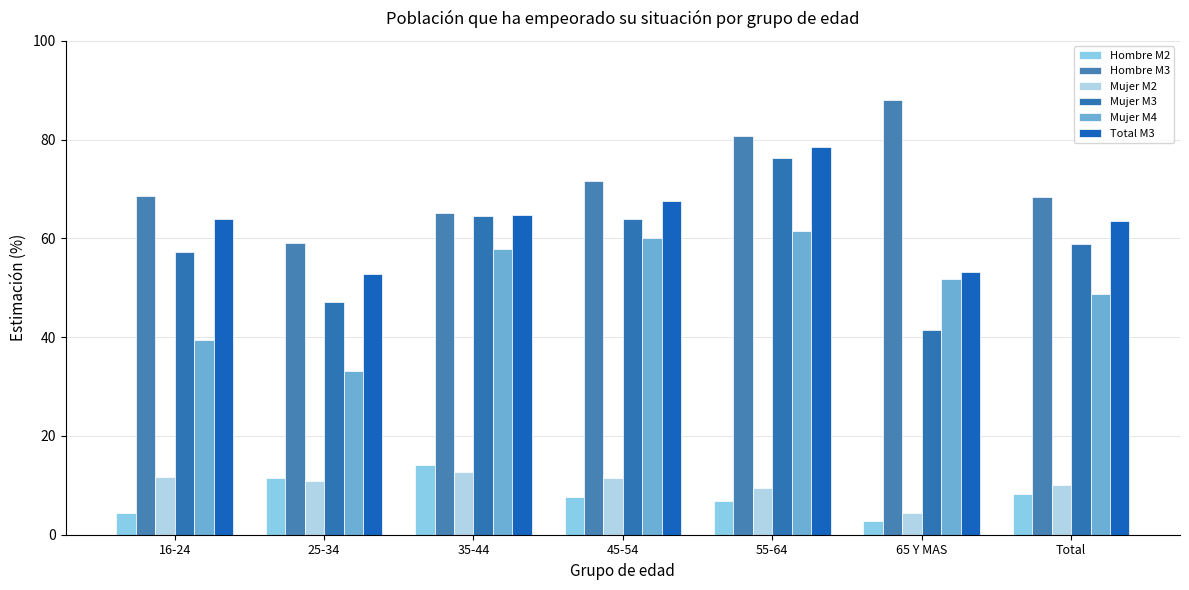

What is the smallest value displayed?

2.8